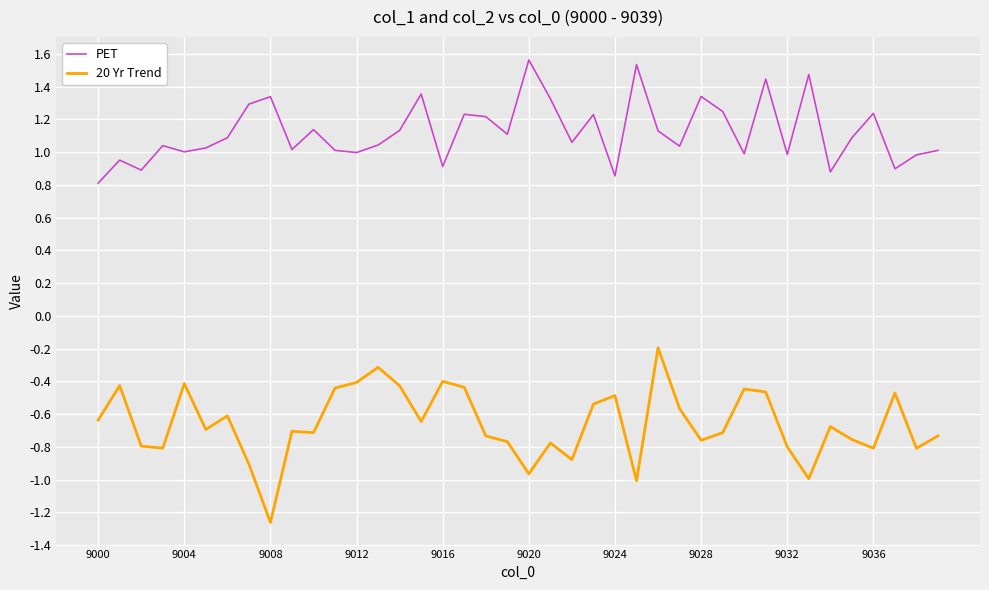

Which series has the largest range (max minus min)?

20 Yr Trend